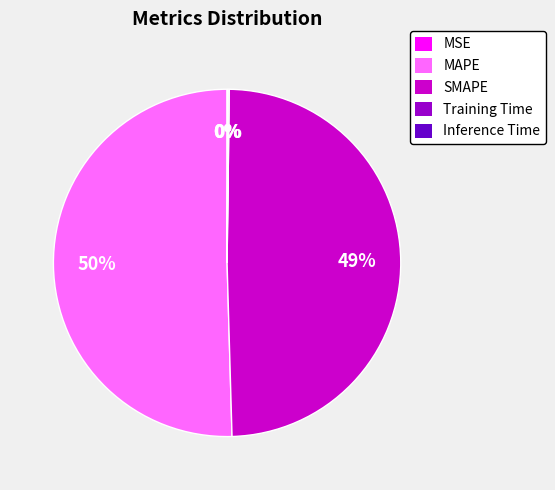

To the nearest percent, what portion does SMAPE represent?

49%